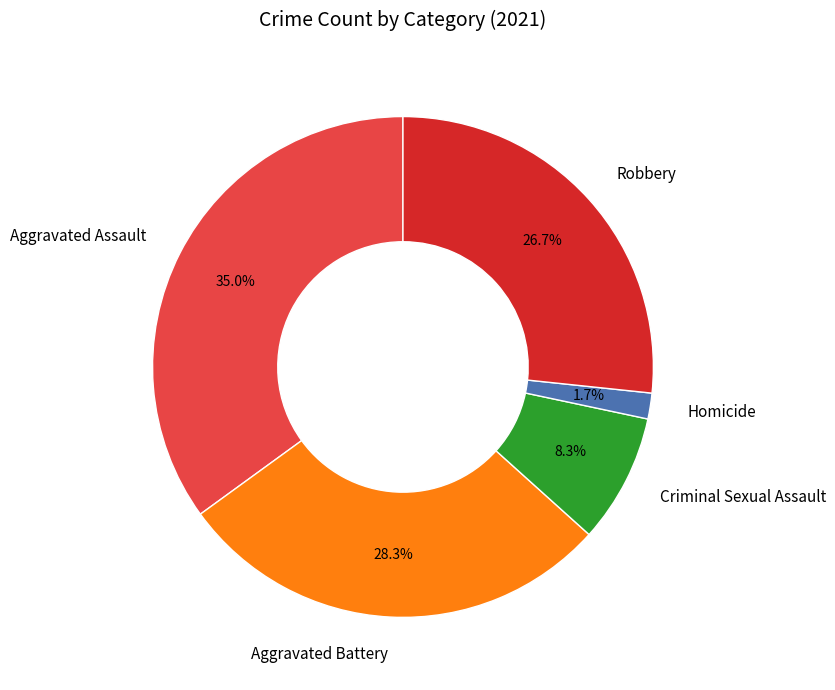

Between Homicide and Robbery, which is larger?

Robbery